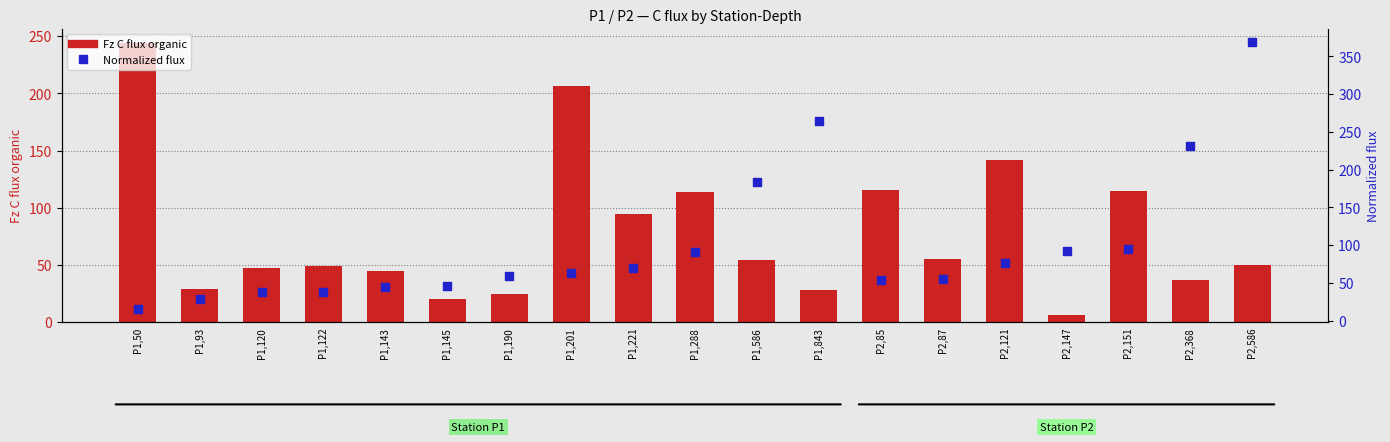

At which category is the sum across all series the highest?

P2,586